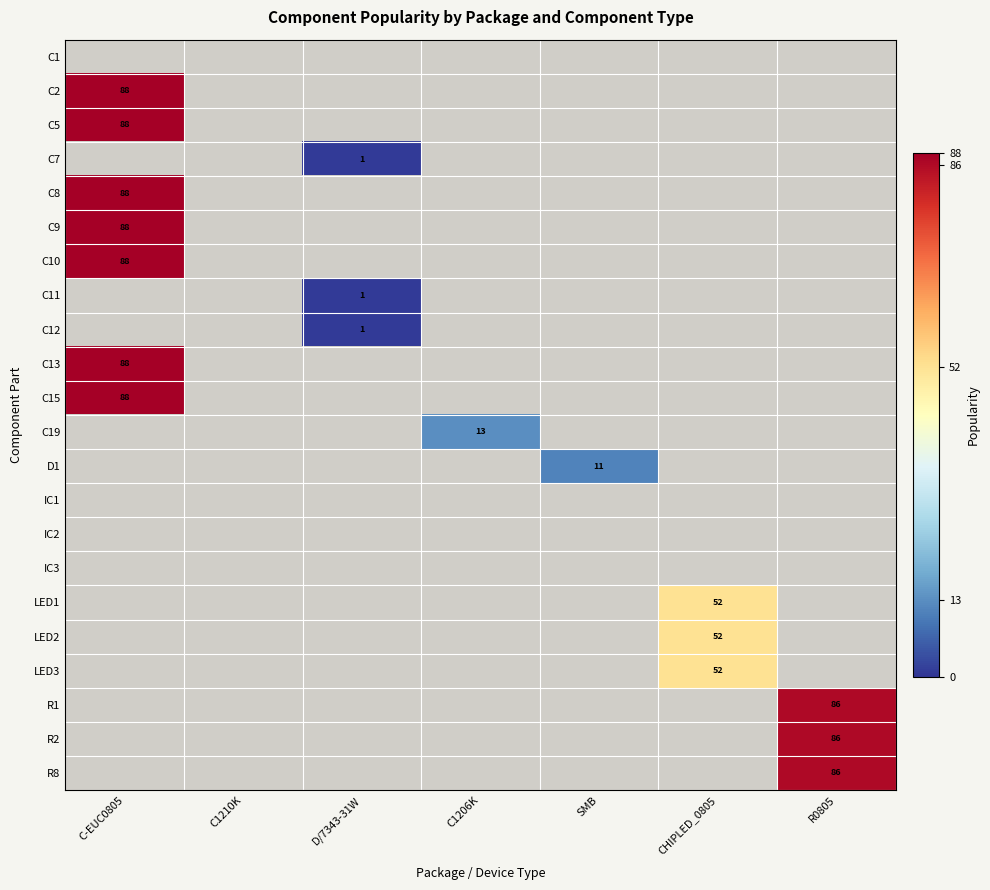

True or false: C11 has a value of 1 at D/7343-31W.

True